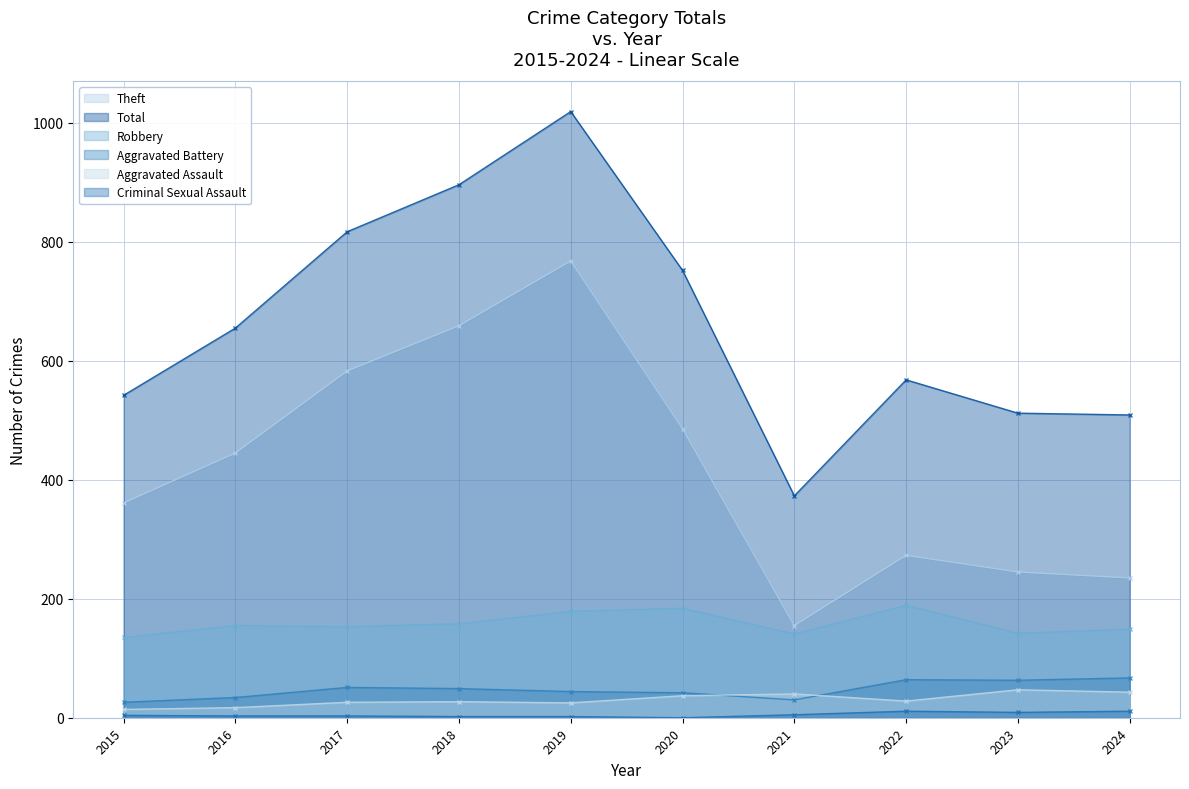

Reading left to right, transcribe all the data shown in this chart.

Theft: 2015=361	2016=445	2017=583	2018=659	2019=768	2020=486	2021=155	2022=273	2023=245	2024=235
Robbery: 2015=135	2016=155	2017=153	2018=158	2019=179	2020=184	2021=141	2022=189	2023=142	2024=149
Aggravated Battery: 2015=26	2016=34	2017=51	2018=49	2019=44	2020=42	2021=30	2022=64	2023=63	2024=67
Total: 2015=542	2016=655	2017=817	2018=896	2019=1019	2020=752	2021=373	2022=568	2023=512	2024=509
Aggravated Assault: 2015=14	2016=17	2017=26	2018=27	2019=25	2020=37	2021=40	2022=28	2023=47	2024=43
Criminal Sexual Assault: 2015=4	2016=3	2017=3	2018=2	2019=2	2020=0	2021=5	2022=11	2023=9	2024=11